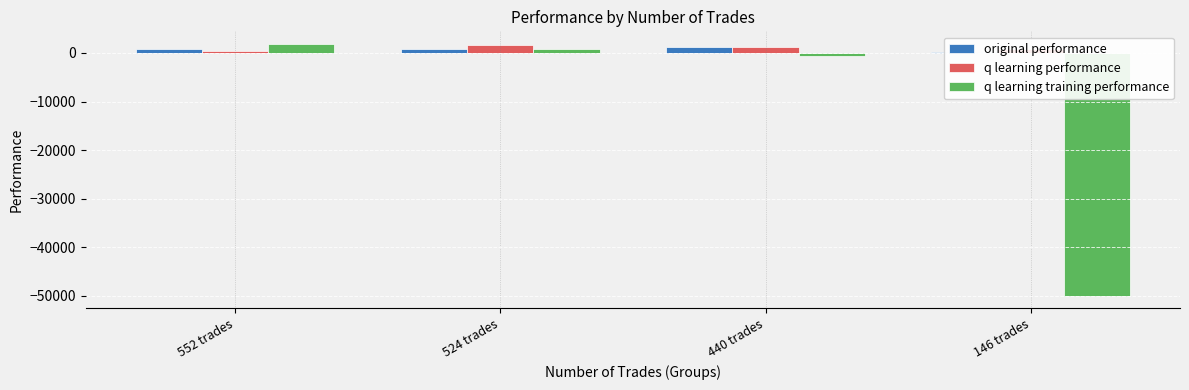

What is the difference between the maximum and second lowest values in the original performance series?

536.9